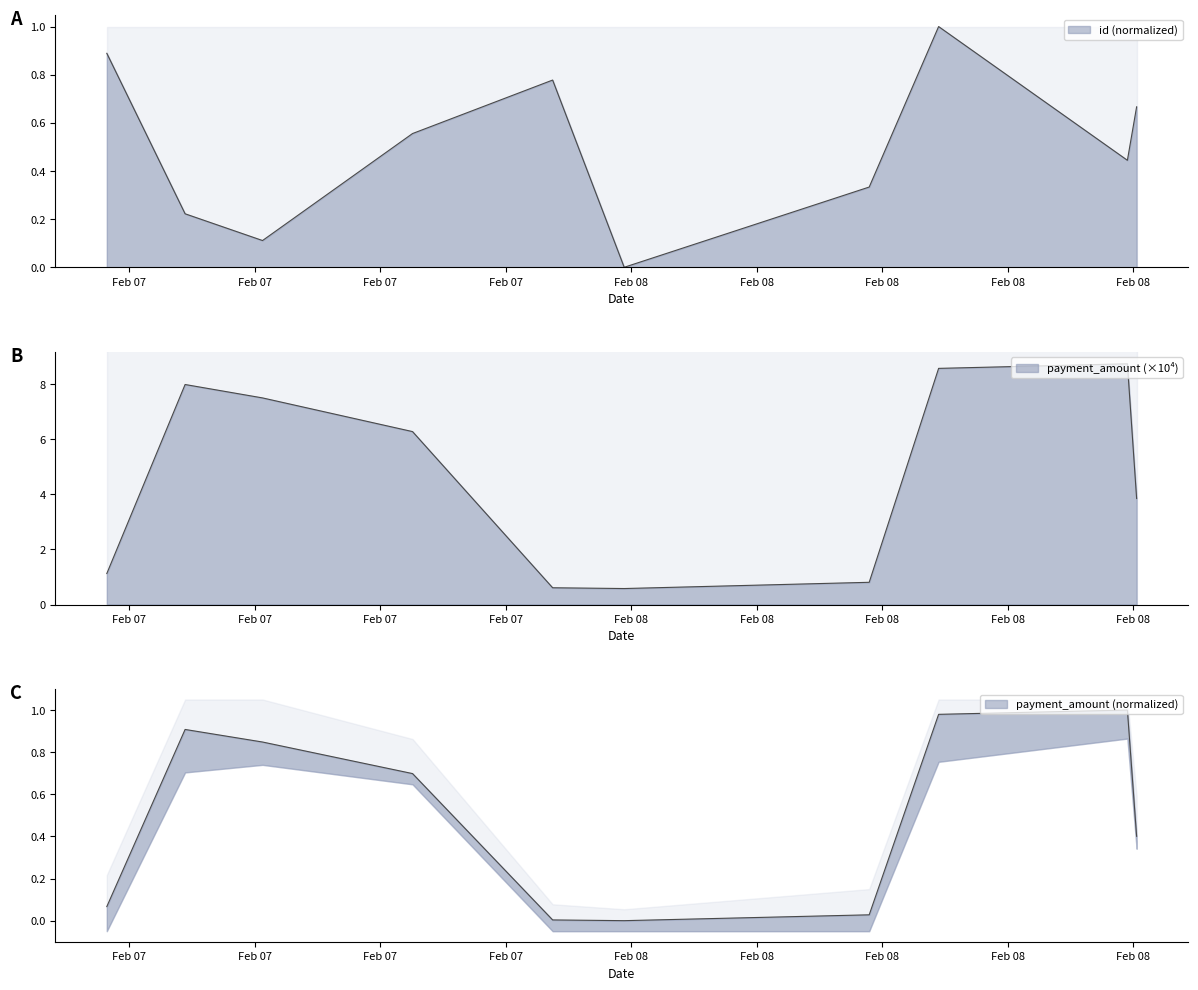

Which series ends up on top after the final intersection of id and payment_amount?

payment_amount